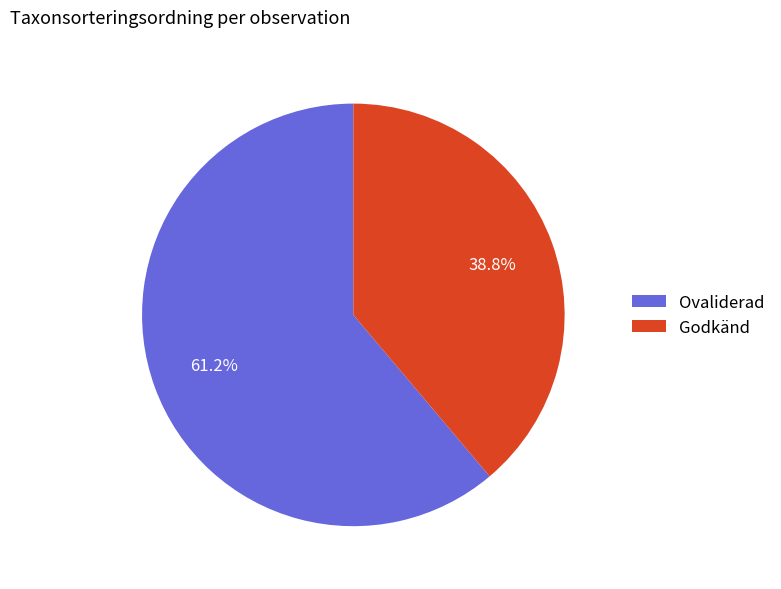

Is there any slice that represents more than half of the pie?

Yes